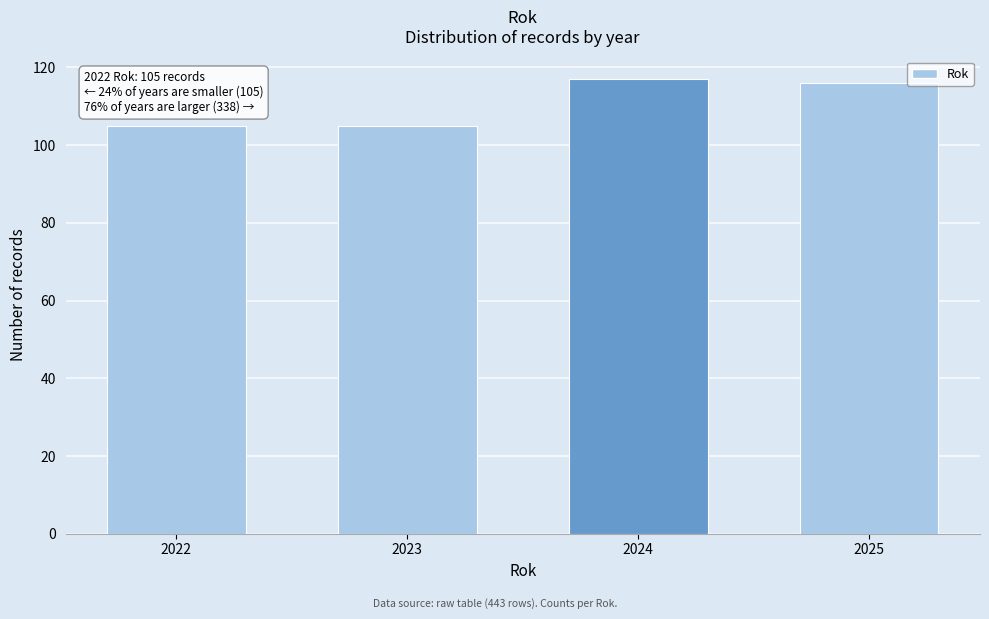

Reading right to left, extract all data points from this chart.

2025=116	2024=117	2023=105	2022=105